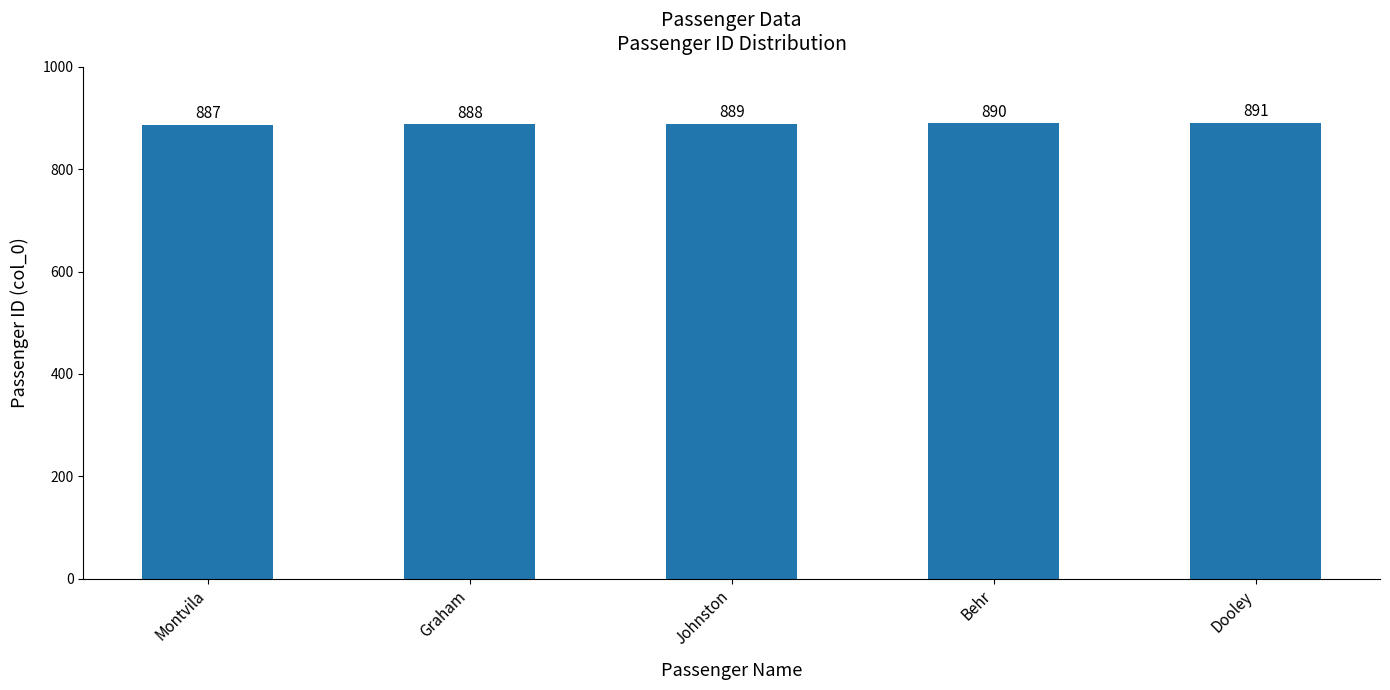

What is the label of the 1st bar from the right?

Dooley